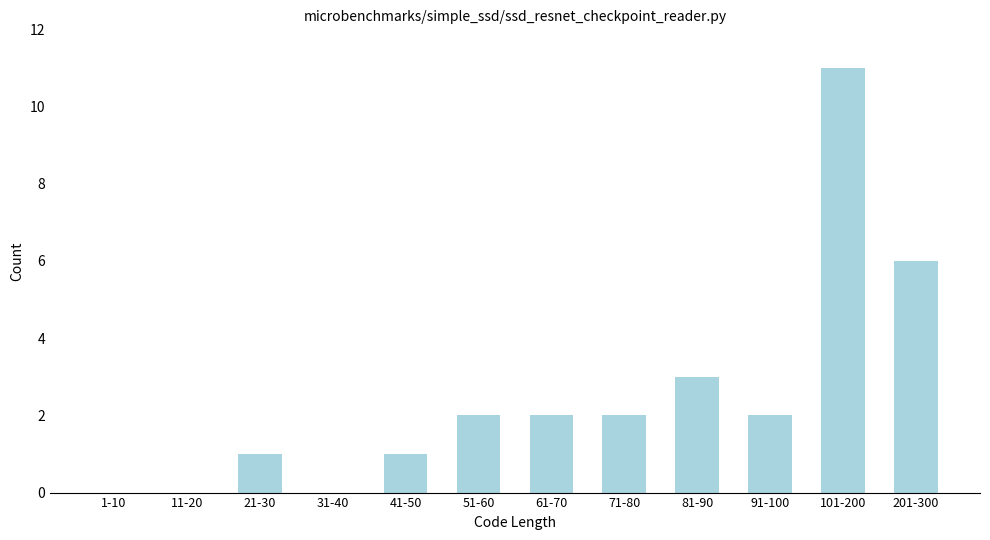

Reading left to right, extract all data points from this chart.

1-10=0	11-20=0	21-30=1	31-40=0	41-50=1	51-60=2	61-70=2	71-80=2	81-90=3	91-100=2	101-200=11	201-300=6